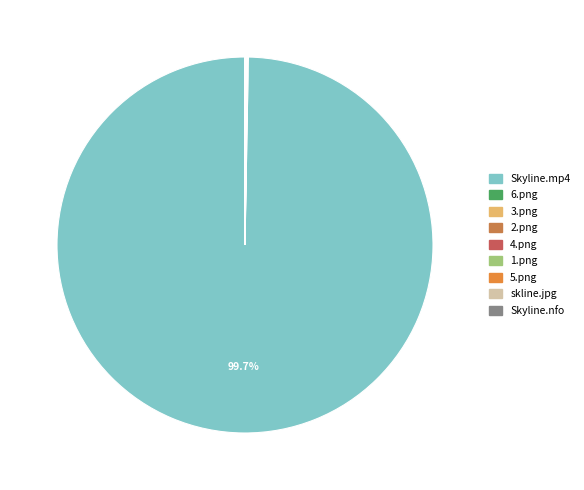

How much of the chart is everything except 6.png?

99.9%